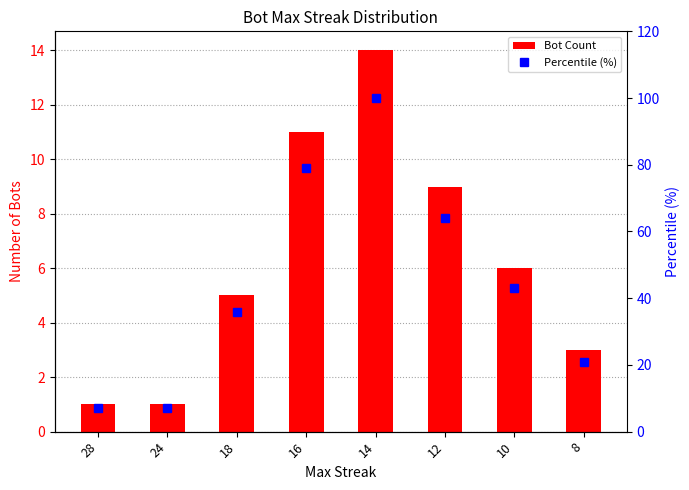

At which category is the sum across all series the highest?

14